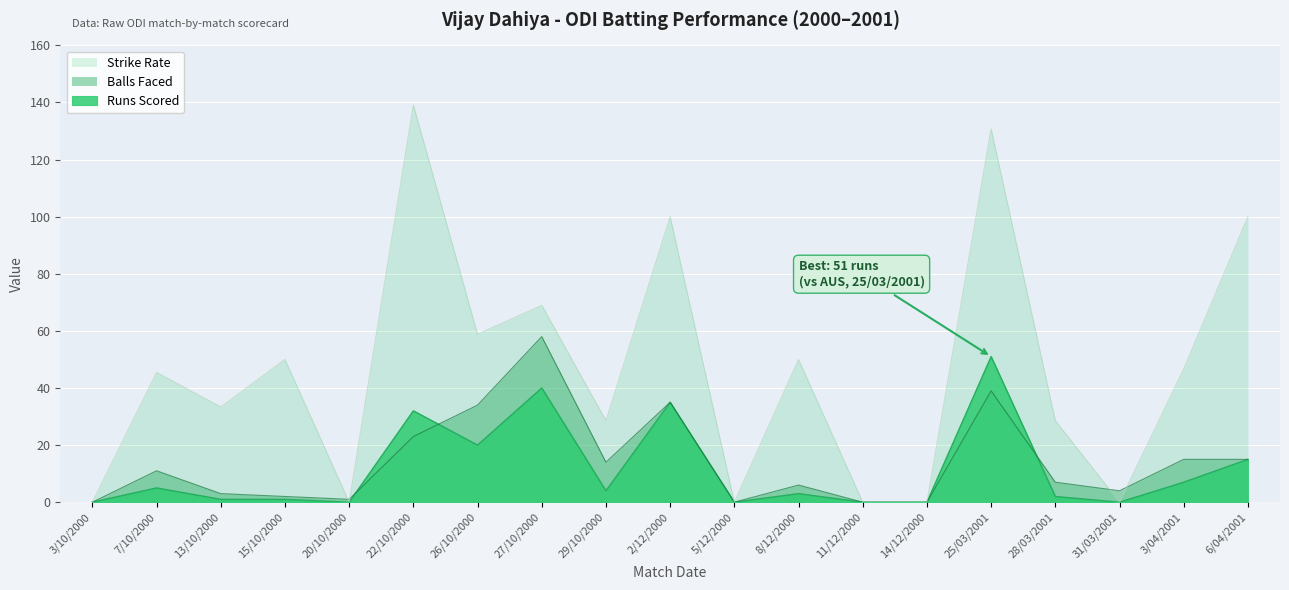

What is the label of the 3rd point from the right?

31/03/2001